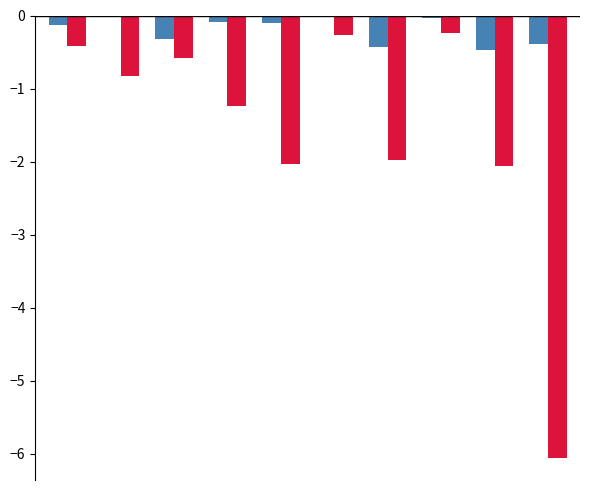

Are the bars horizontal?

No